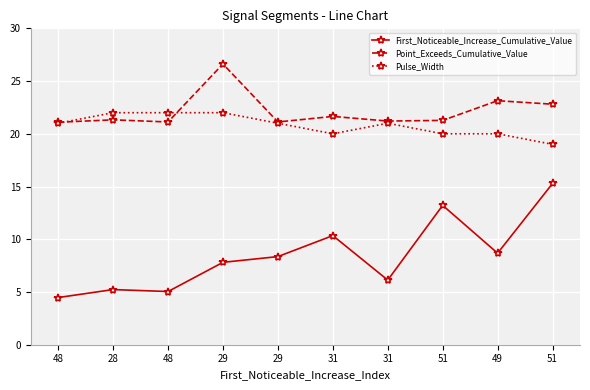

What is the difference between the Pulse_Width values at 29 and 31?

1.0